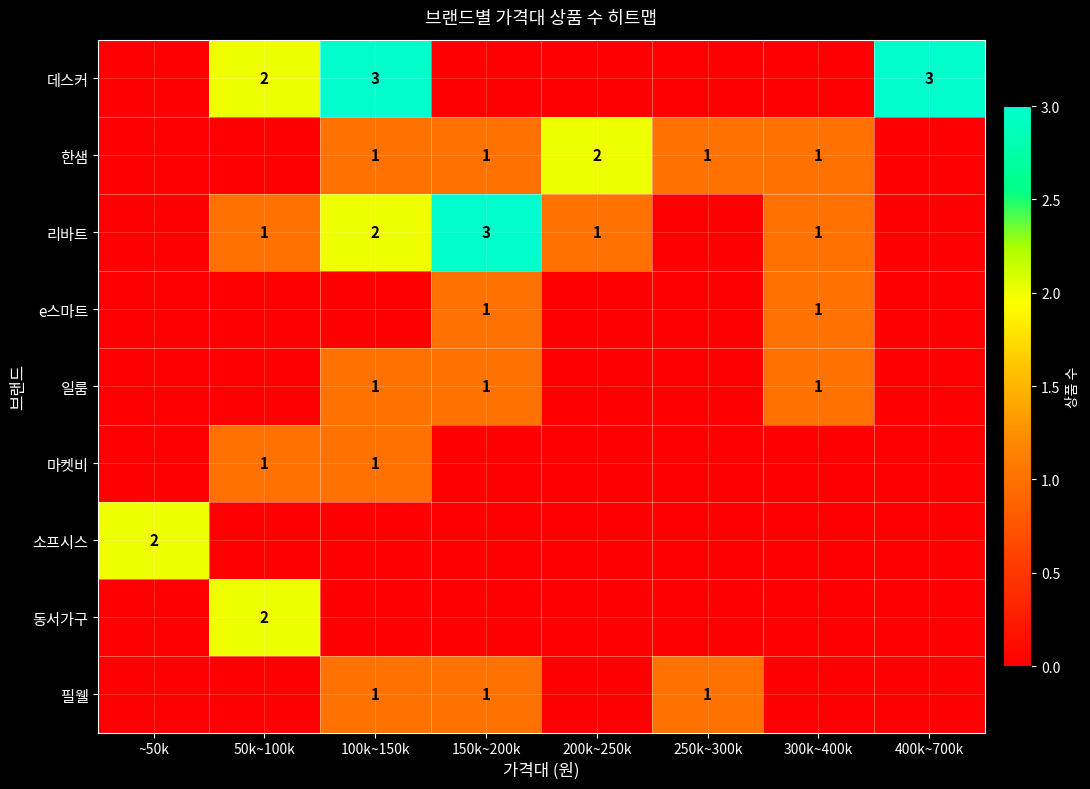

The value of 한샘 at 100k~150k is 1. True or false?

True